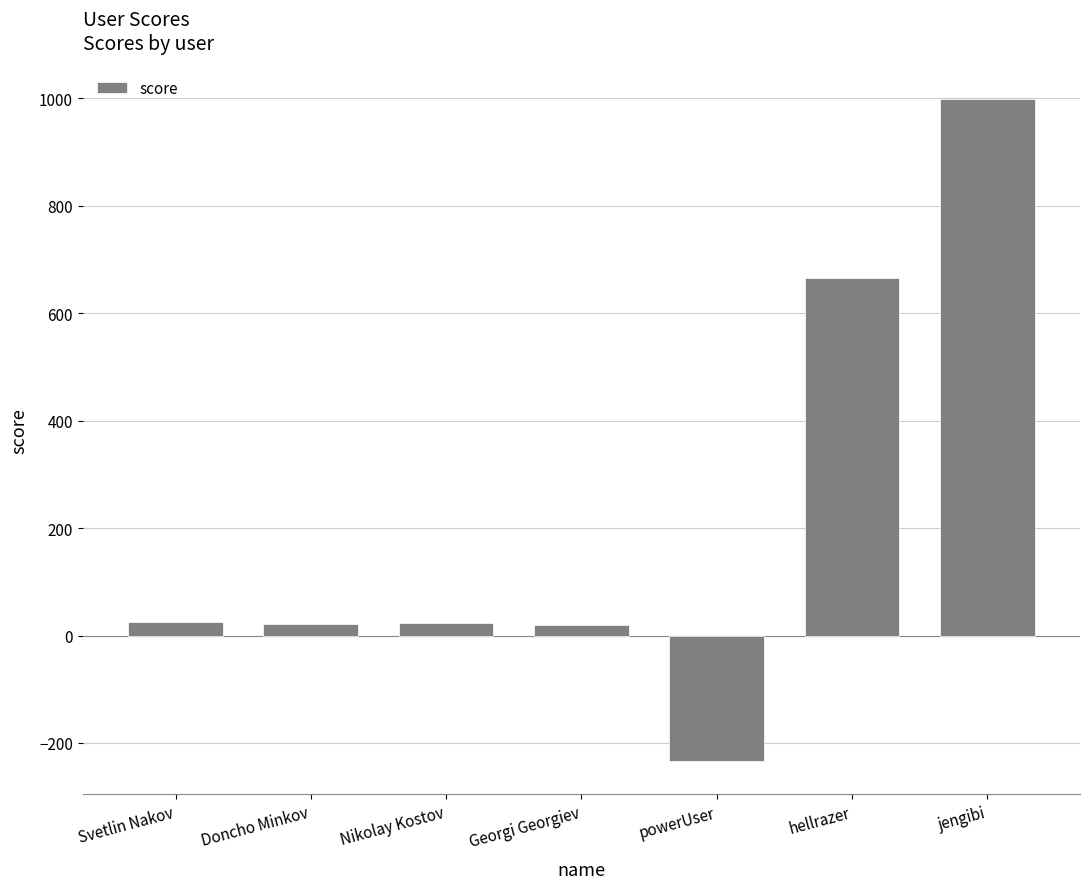

Is it true that the value at jengibi is 1580?

False